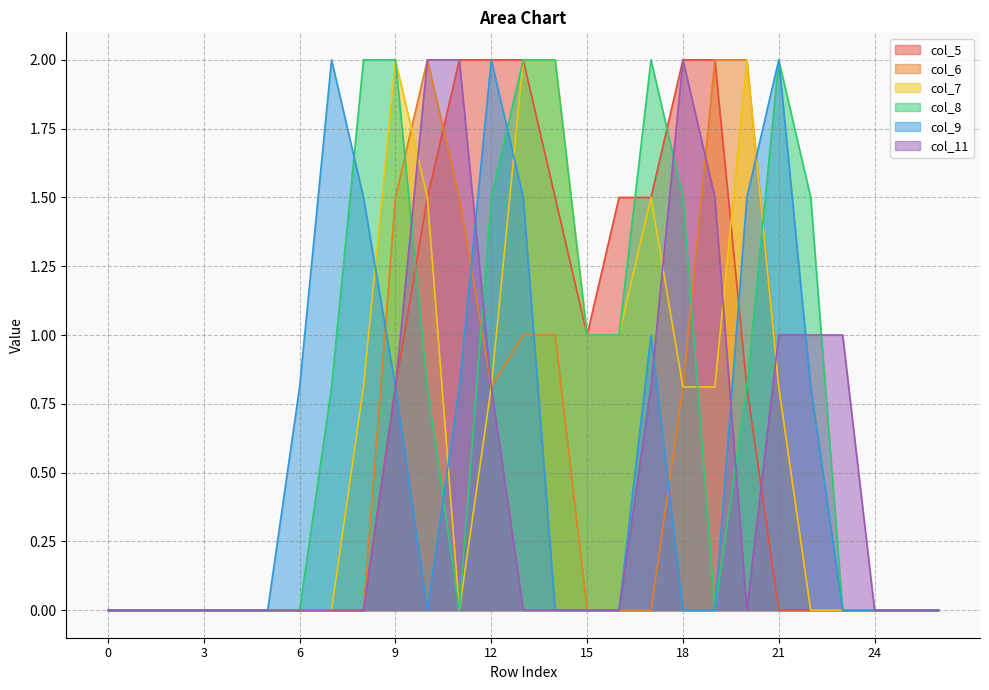

Is the value of col_8 at 6 greater than the value of col_7 at 16?

No